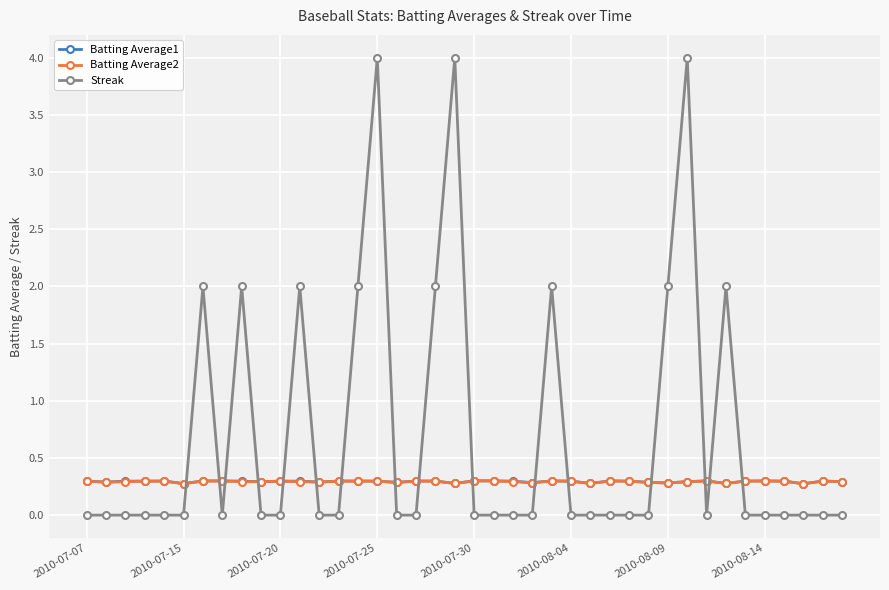

What are all the series names shown in the legend?

Batting Average1, Batting Average2, Streak